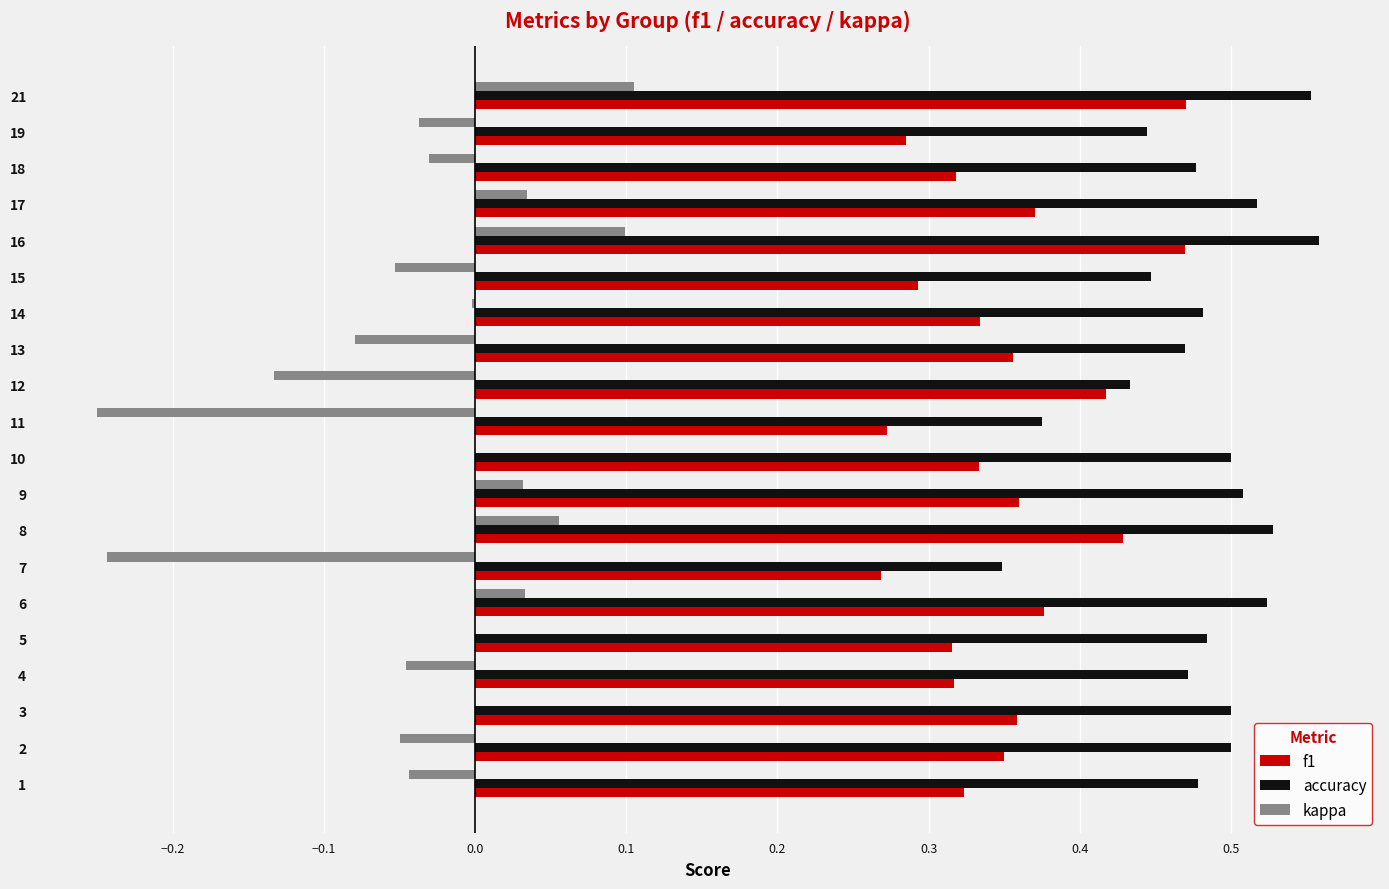

What is the total value across all series at 10?

0.8